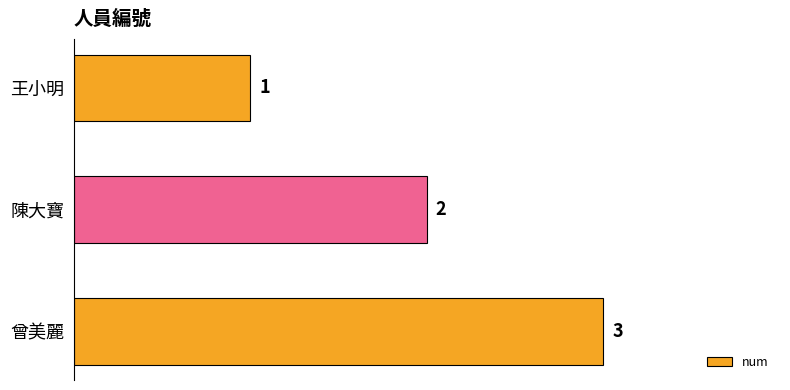

List the labels in order of value, largest first.

曾美麗, 陳大寶, 王小明